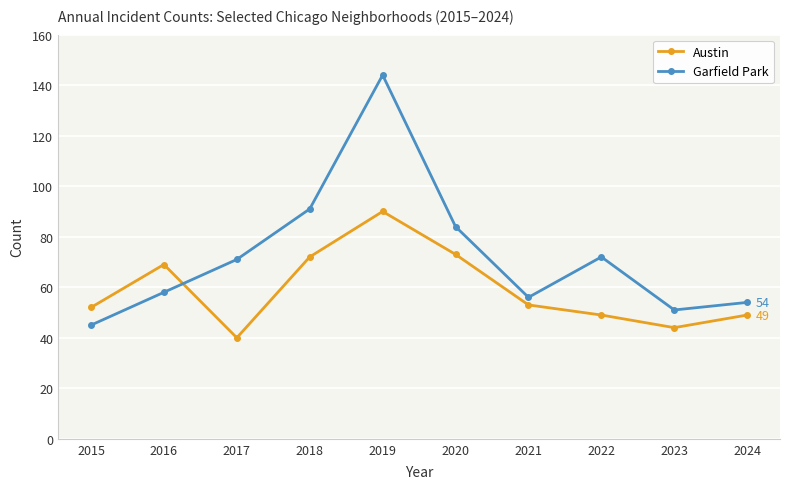

Rank the series at 2023 from highest to lowest value.

Garfield Park, Austin